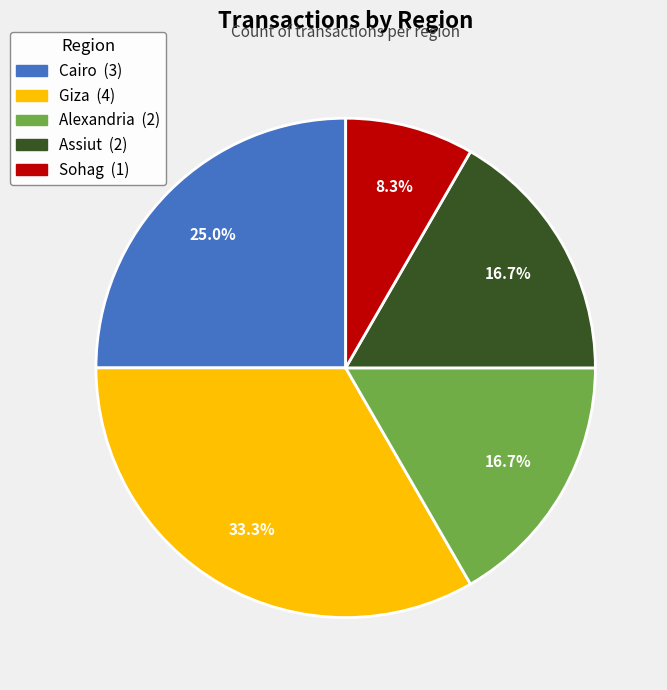

What is the largest slice in the pie chart?

Giza